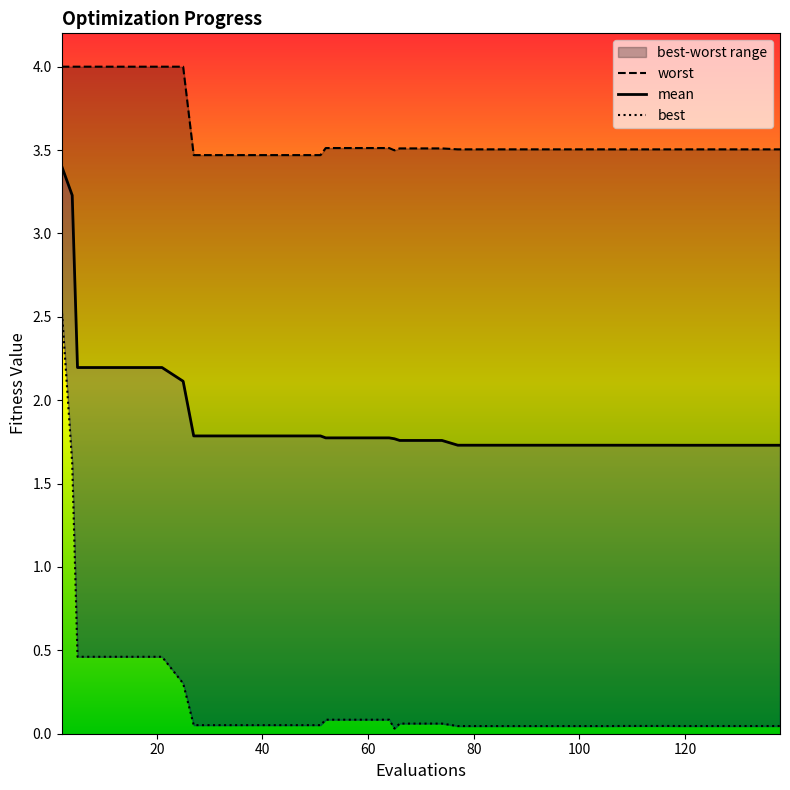

Which has a higher value, 2 or 101?

2